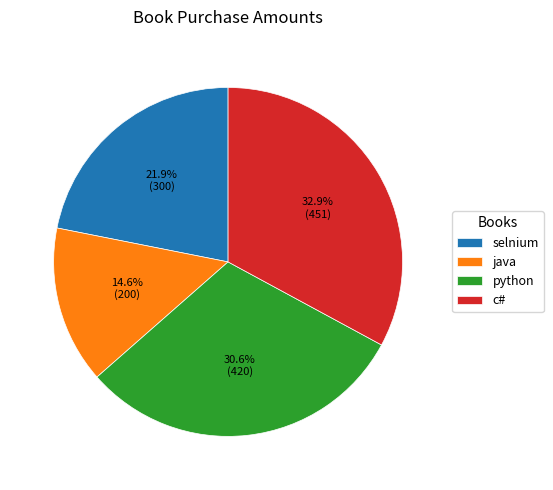

To the nearest percent, what is the combined percentage of java and python?

45%